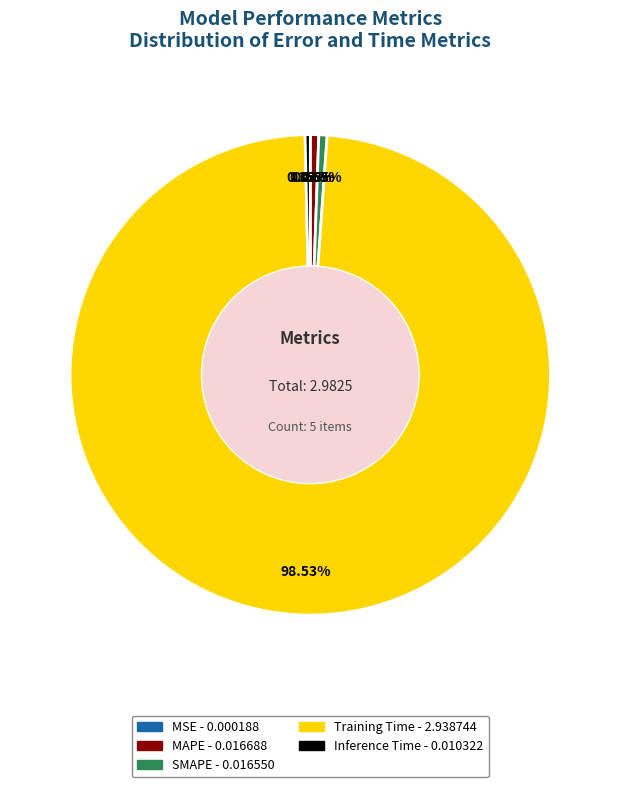

Which has a higher value, SMAPE or Training Time?

Training Time